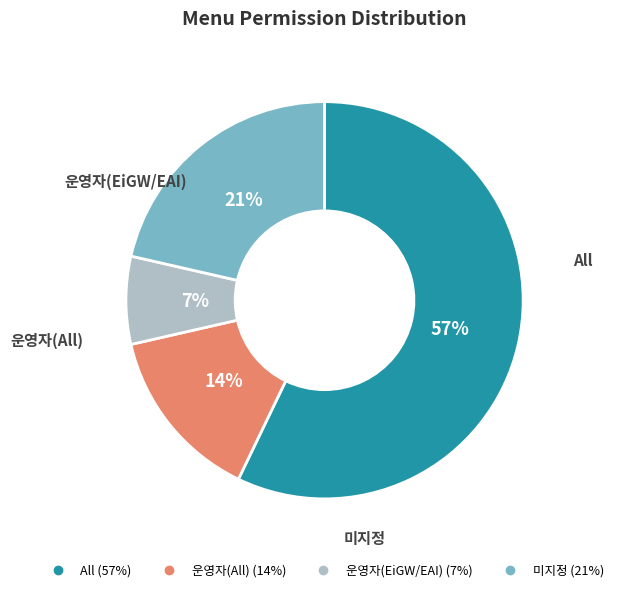

Is there a majority slice in this chart?

Yes